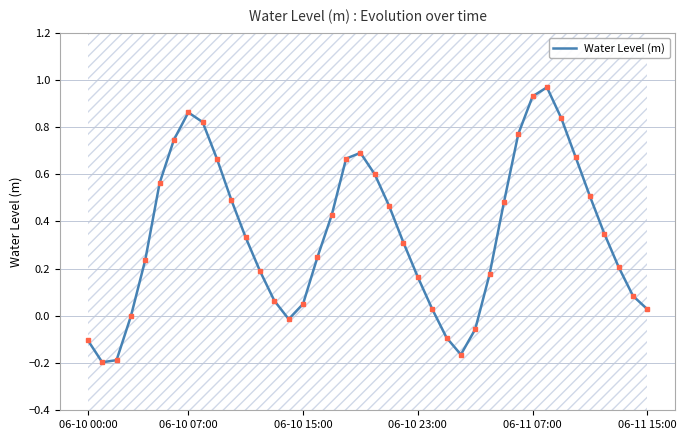

Does the chart have visible grid lines?

Yes